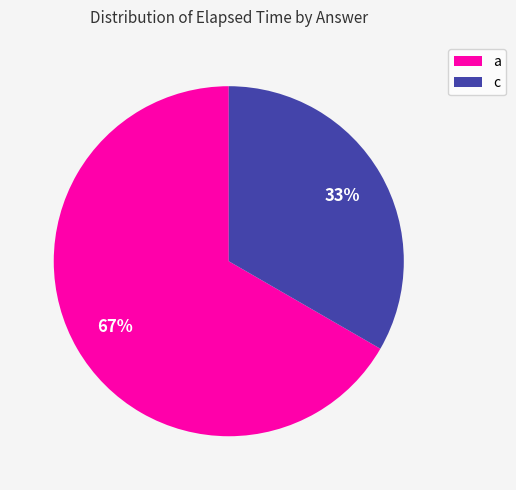

How many slices are in this pie chart?

2